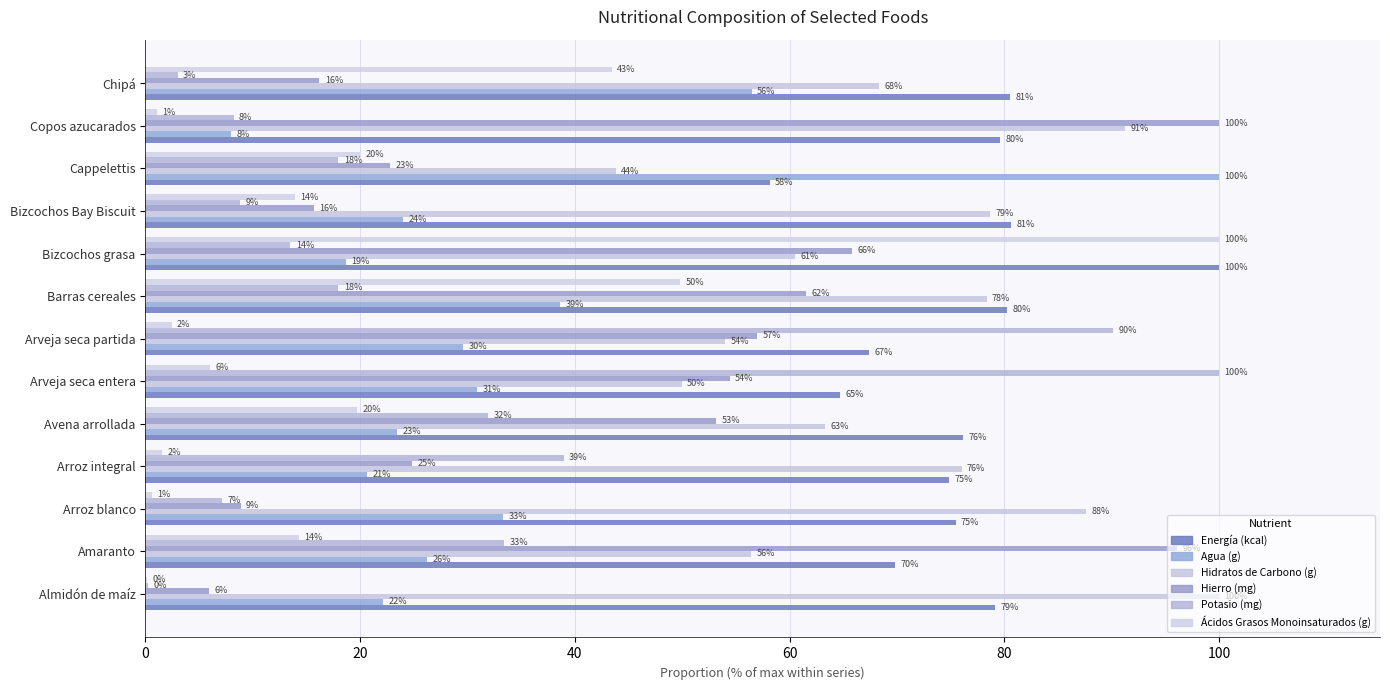

Count the number of categories in the chart.

13